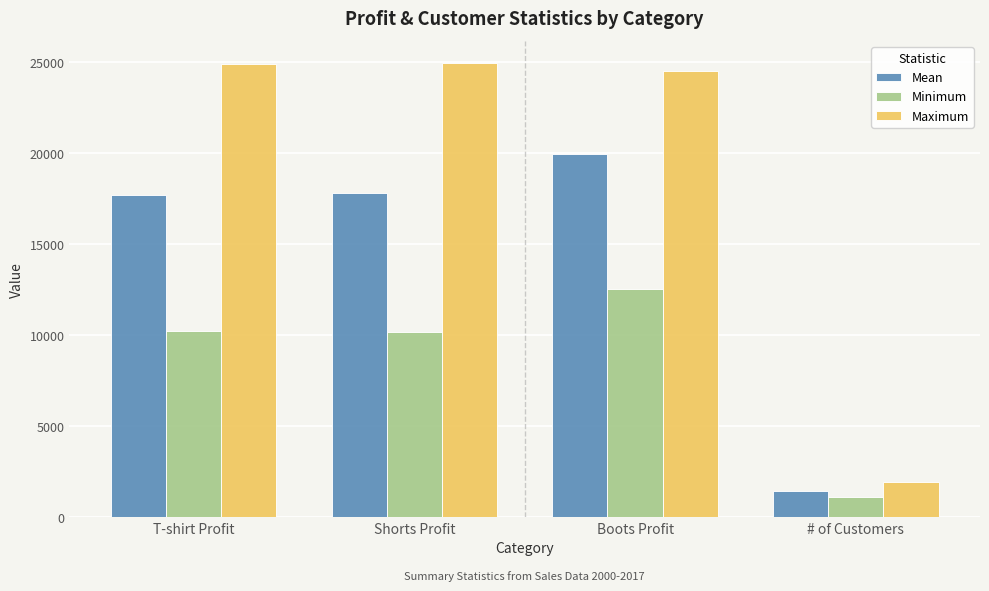

How many categories are shown in the chart?

4